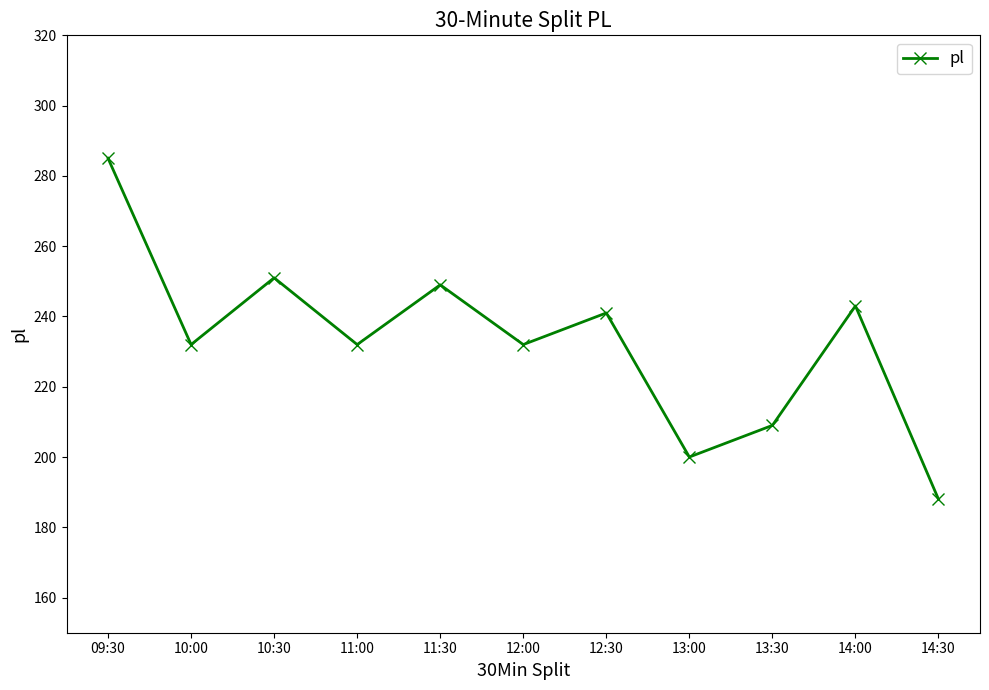

True or false: there are more than 2 points higher than both neighbors.

True